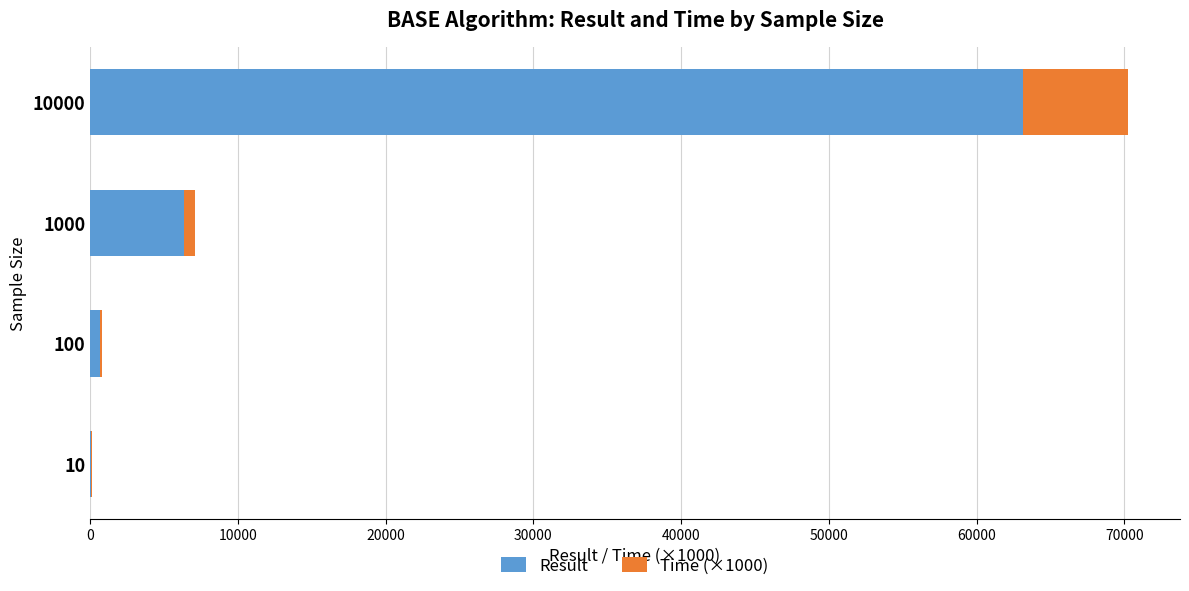

Count the number of categories in the chart.

4